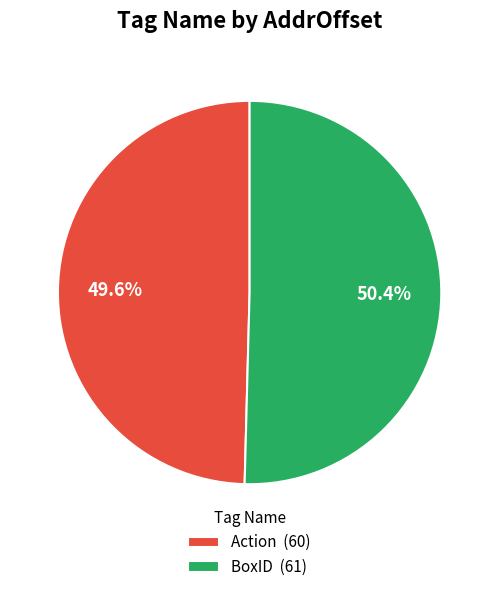

What percentage is the BoxID slice, to the nearest percent?

50%